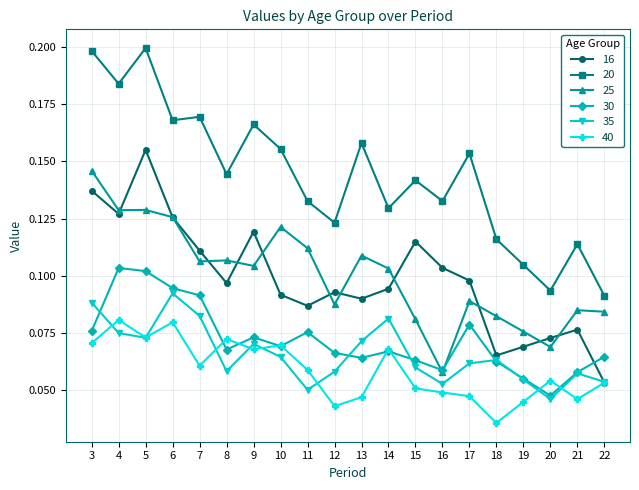

Which series has the widest spread of values?

20